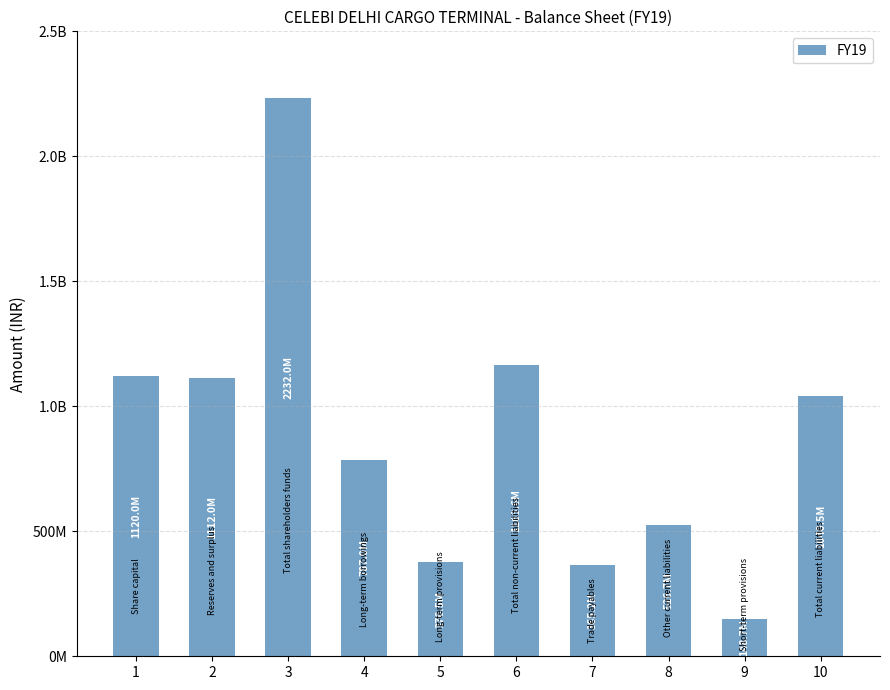

What is the value of the 6th bar from the left?

1163584000